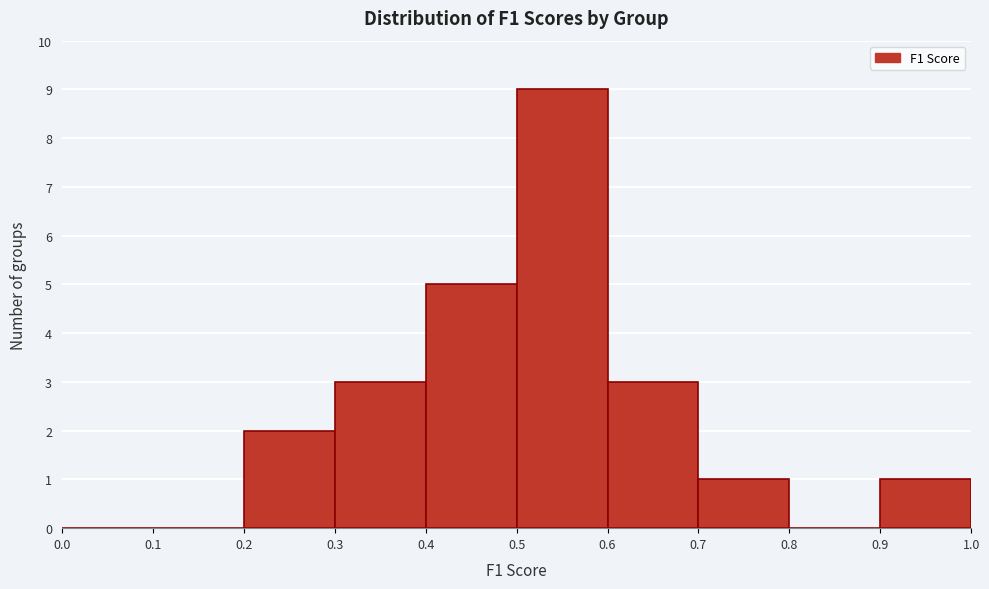

Which range on the x-axis has the tallest bar?

0.5 to 0.6